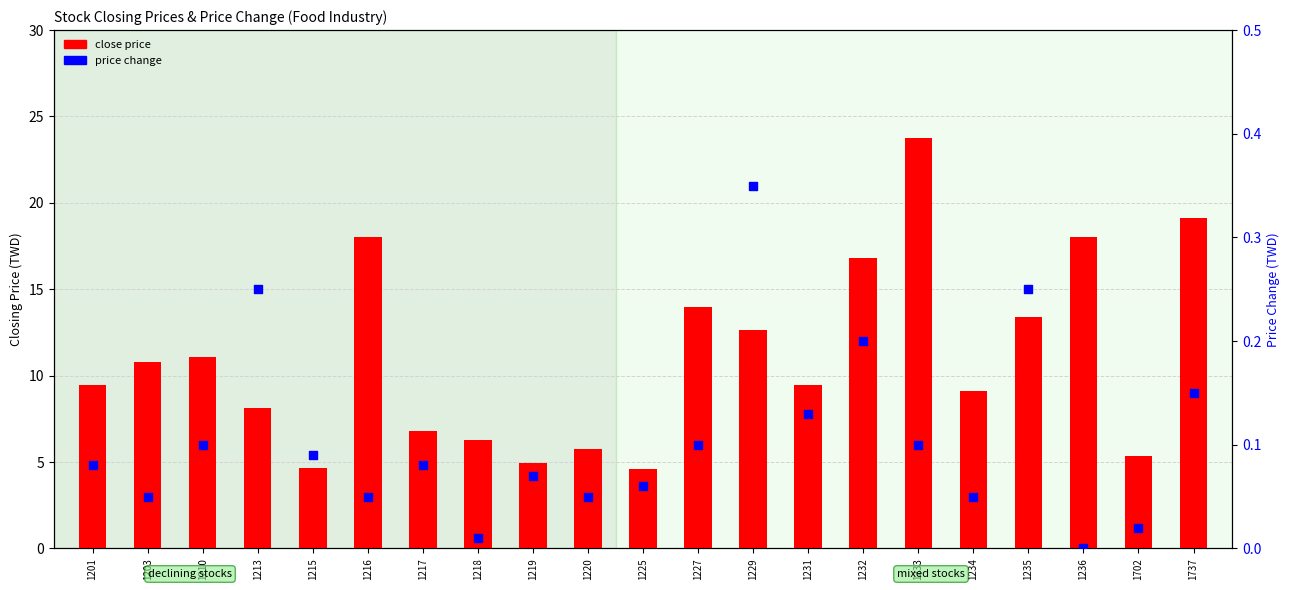

Which series contains the lowest Y value?

price change